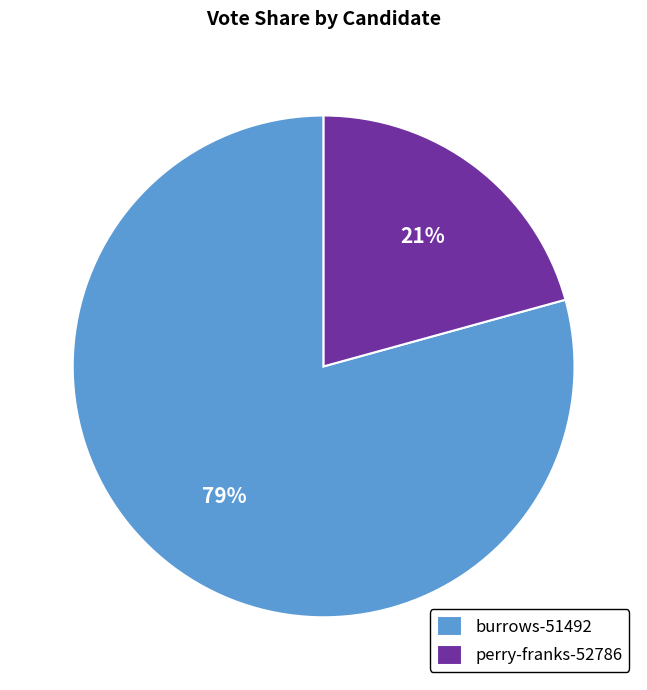

What is the ratio of the value at perry-franks-52786 to the value at burrows-51492?

0.3